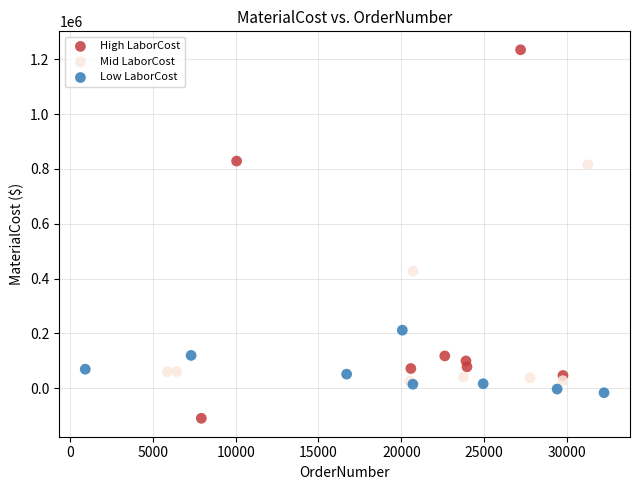

Which series contains the lowest Y value?

High LaborCost